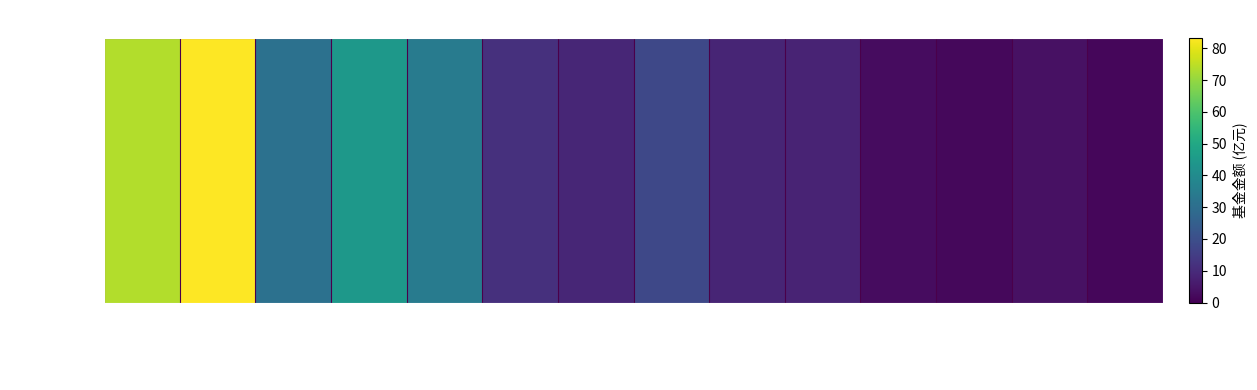

At which category does the chart reach its minimum across all series?

006780